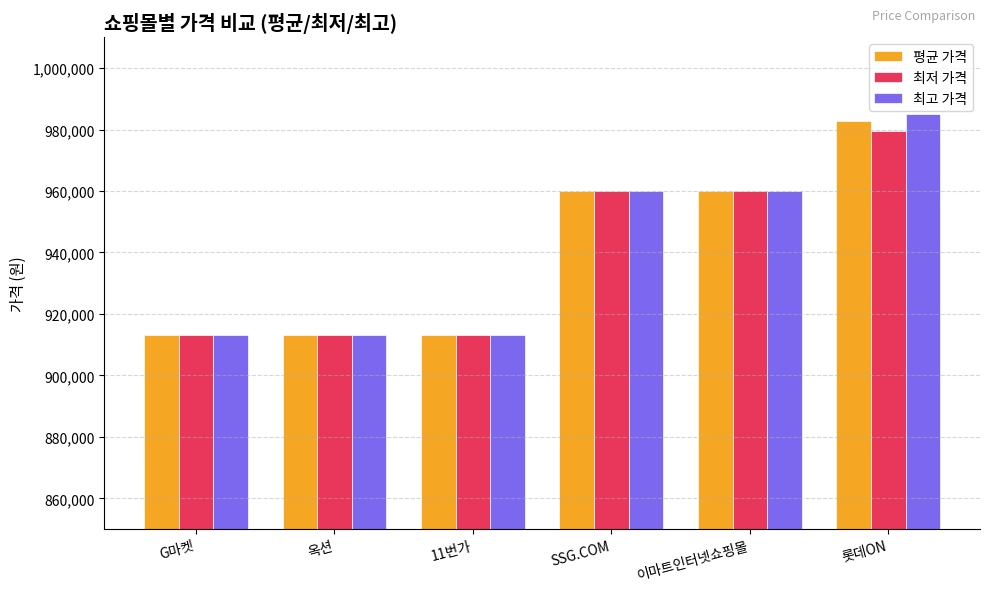

What is the sum of the 최저 가격 values at 옥션 and SSG.COM?

1873090.0